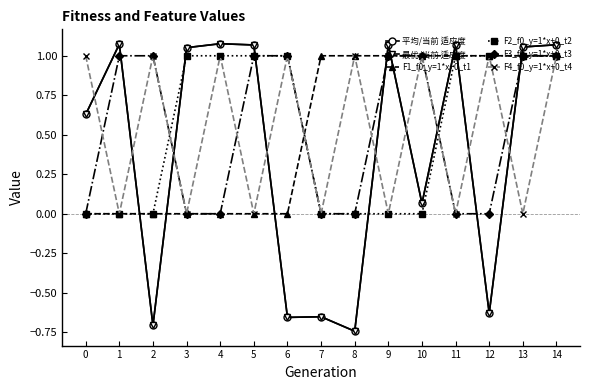

How many lines are shown in the chart?

6